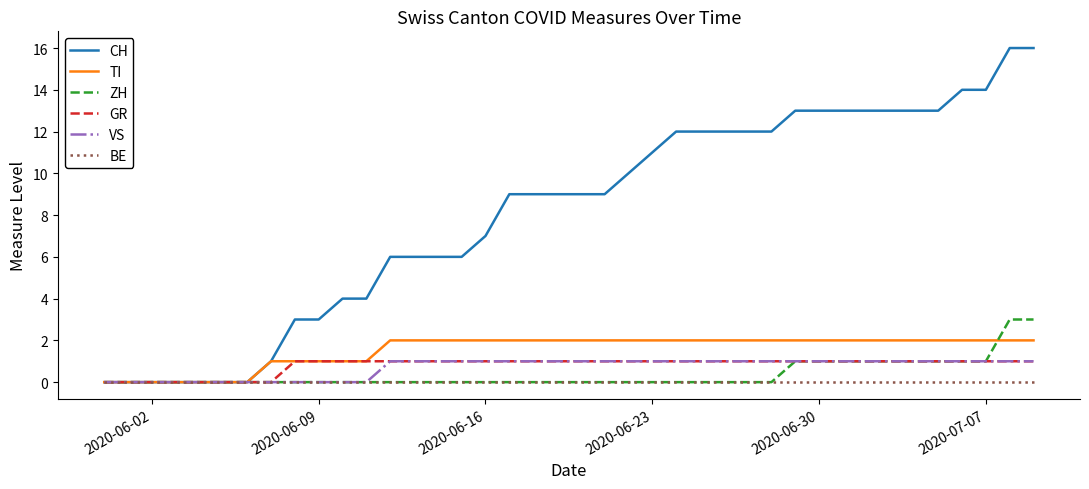

Which series has the largest total across all categories?

CH